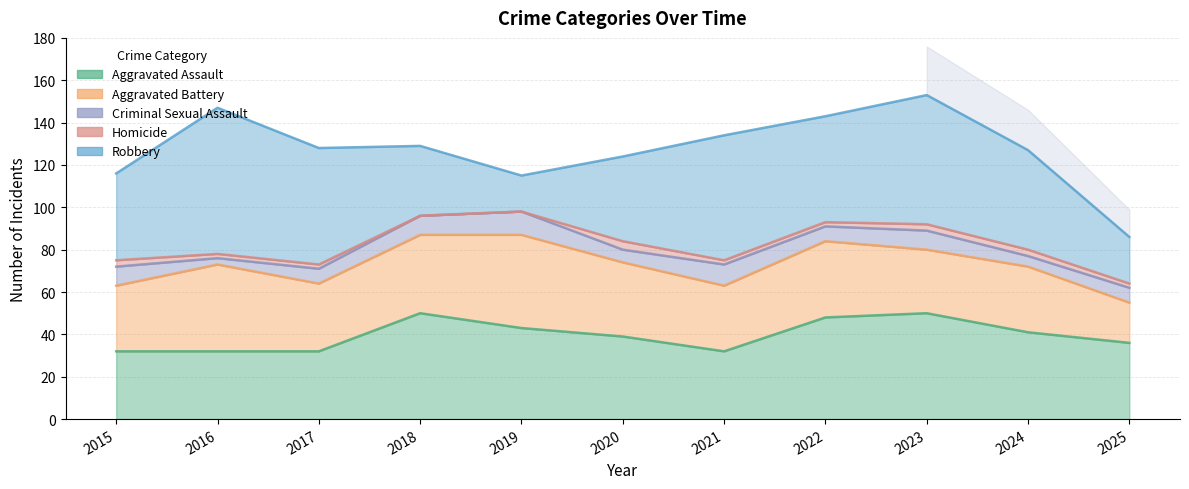

Which label corresponds to the smallest value in the chart?

2018